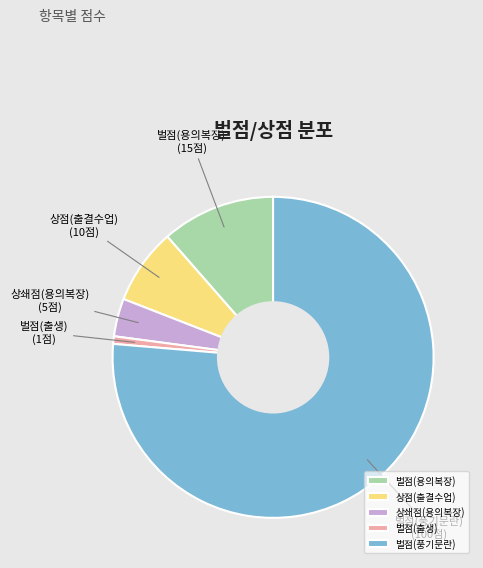

What is the ratio of the value at 벌점(풍기문란) to the value at 벌점(출생)?

100.0